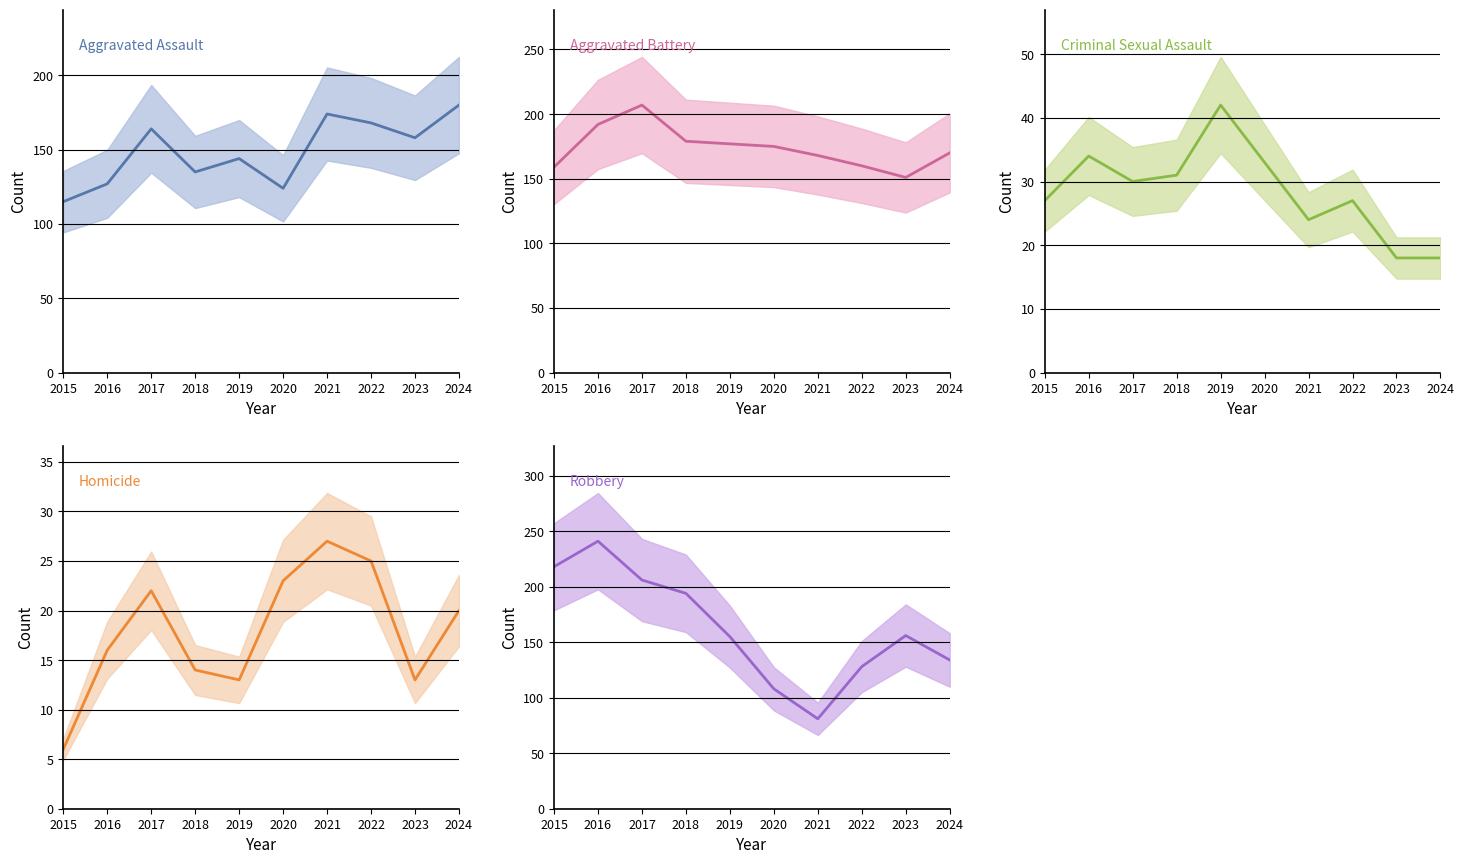

True or false: Robbery and Homicide cross at least once.

False